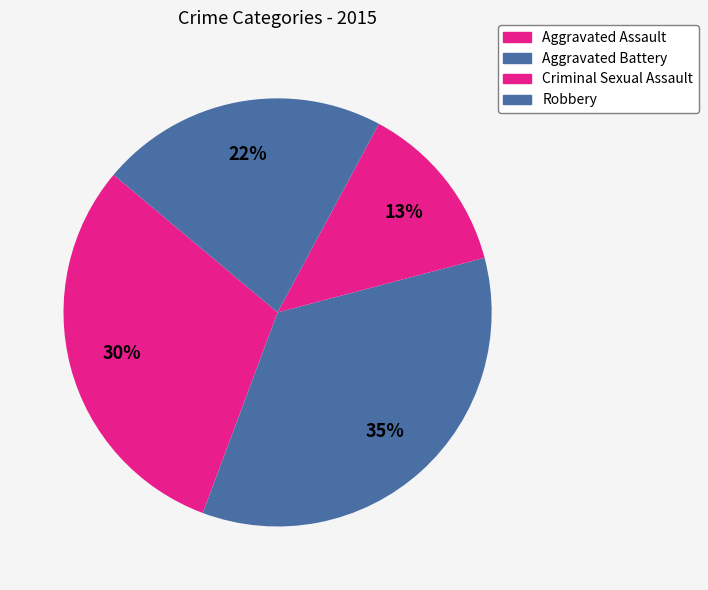

Rank the categories by value from lowest to highest.

Criminal Sexual Assault, Robbery, Aggravated Assault, Aggravated Battery